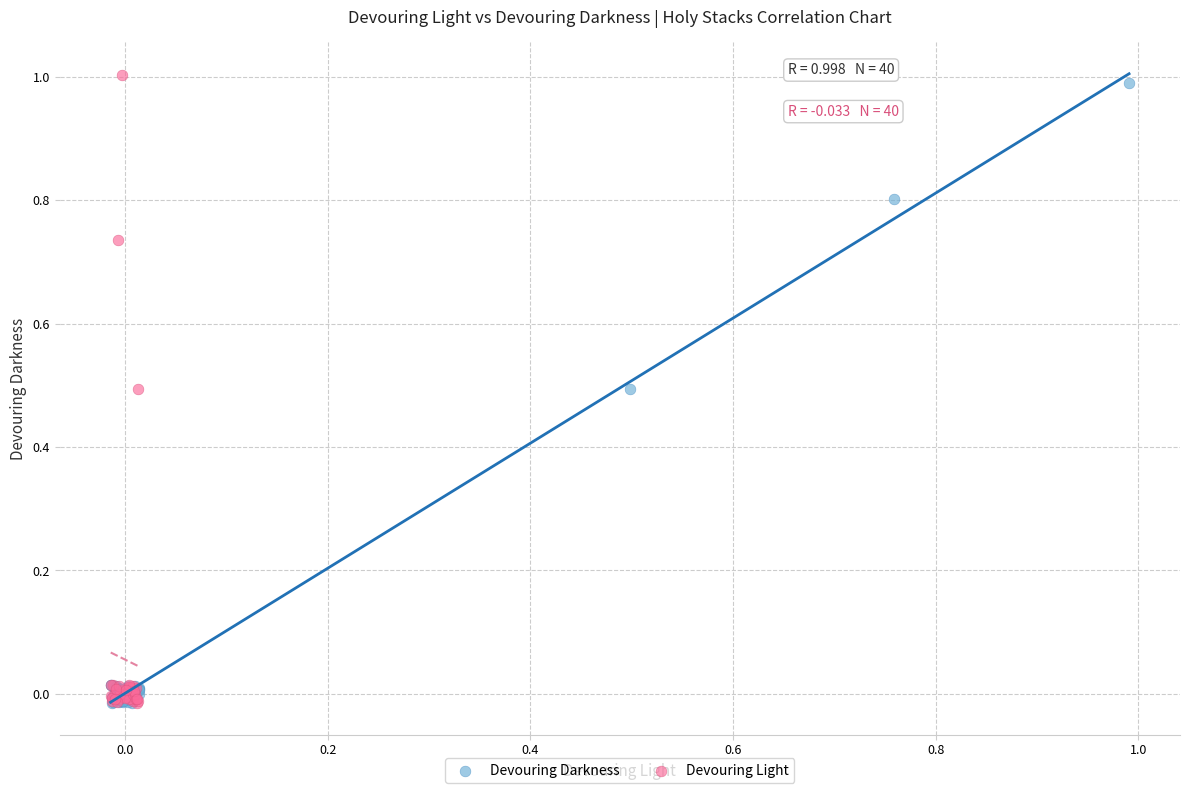

Which series has the widest spread of Y values?

Devouring Light